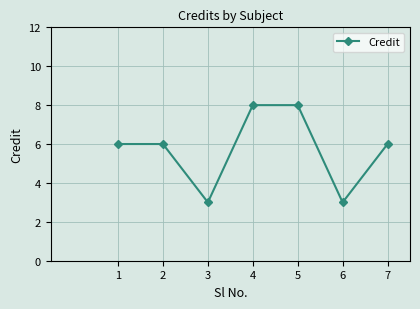

What is the difference between the second highest and minimum values?

5